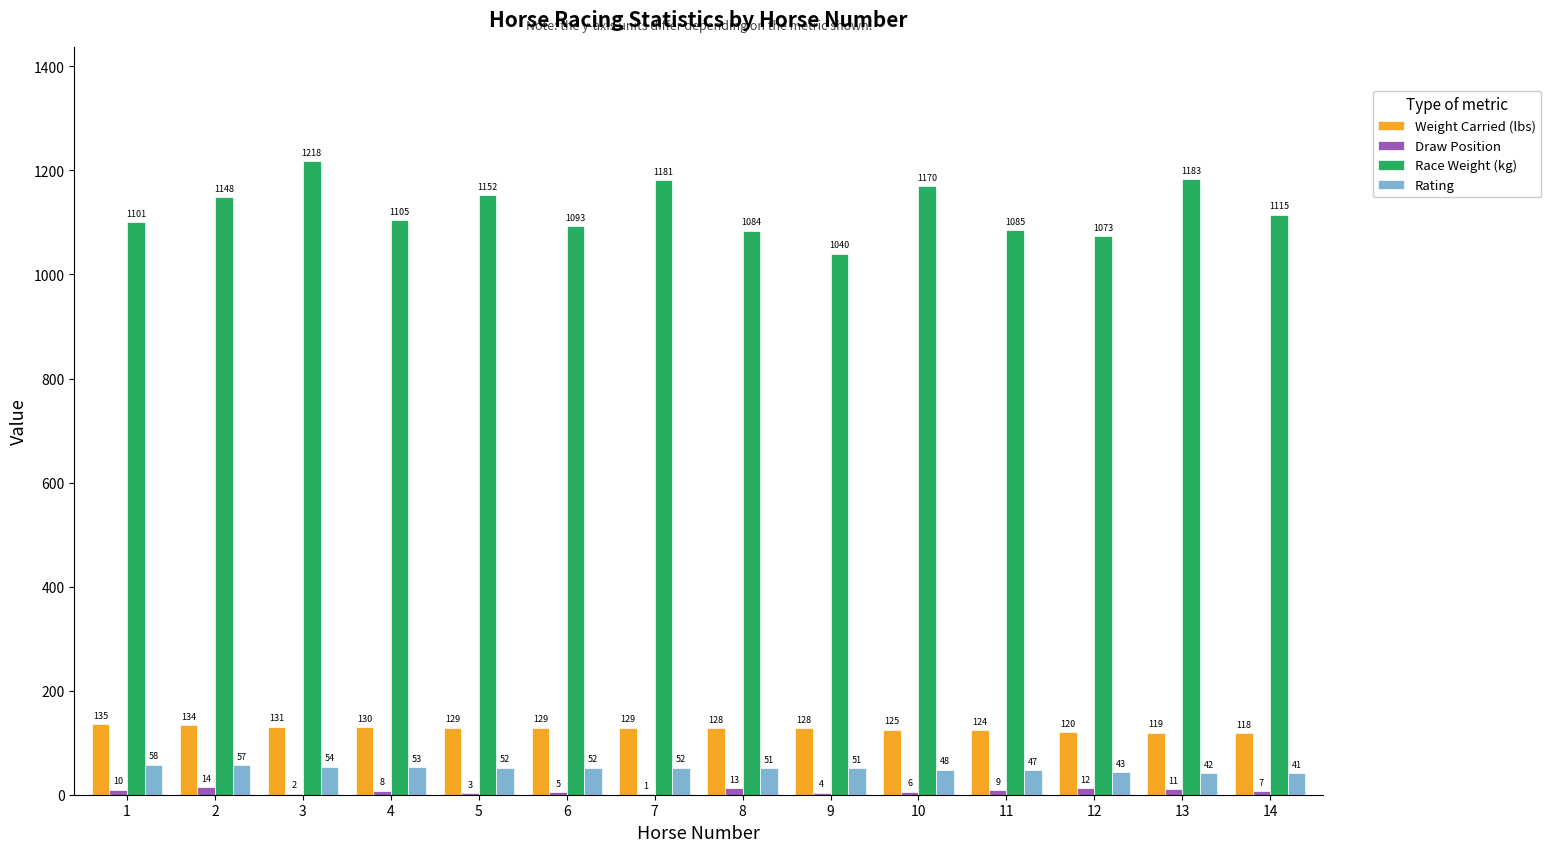

What is the greatest value displayed?

1218